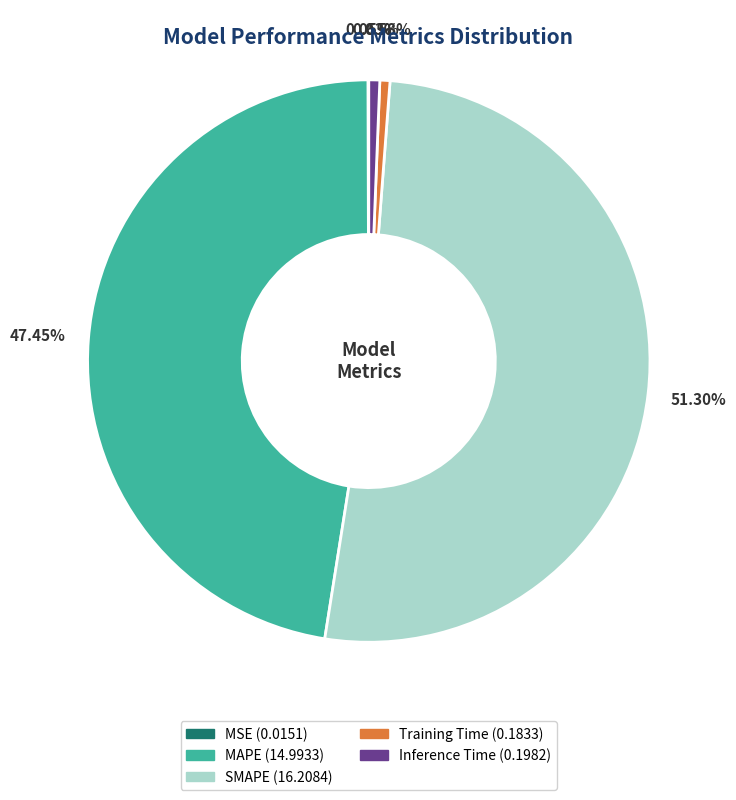

To the nearest percent, what is the combined percentage of MAPE and Training Time?

48%